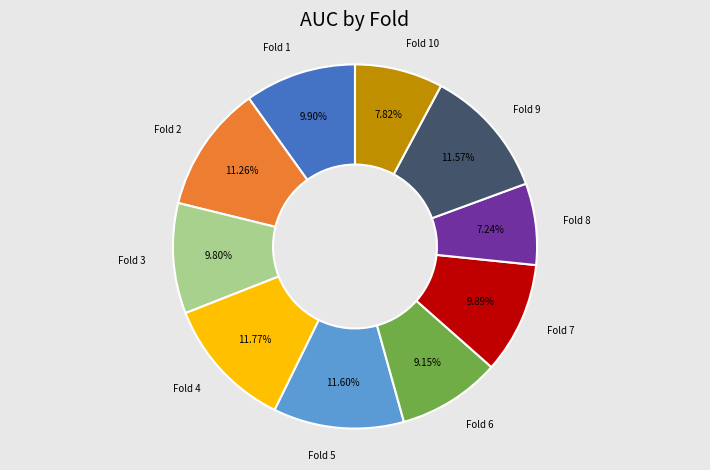

To the nearest percent, what is the difference between the largest and smallest slice percentages?

5%